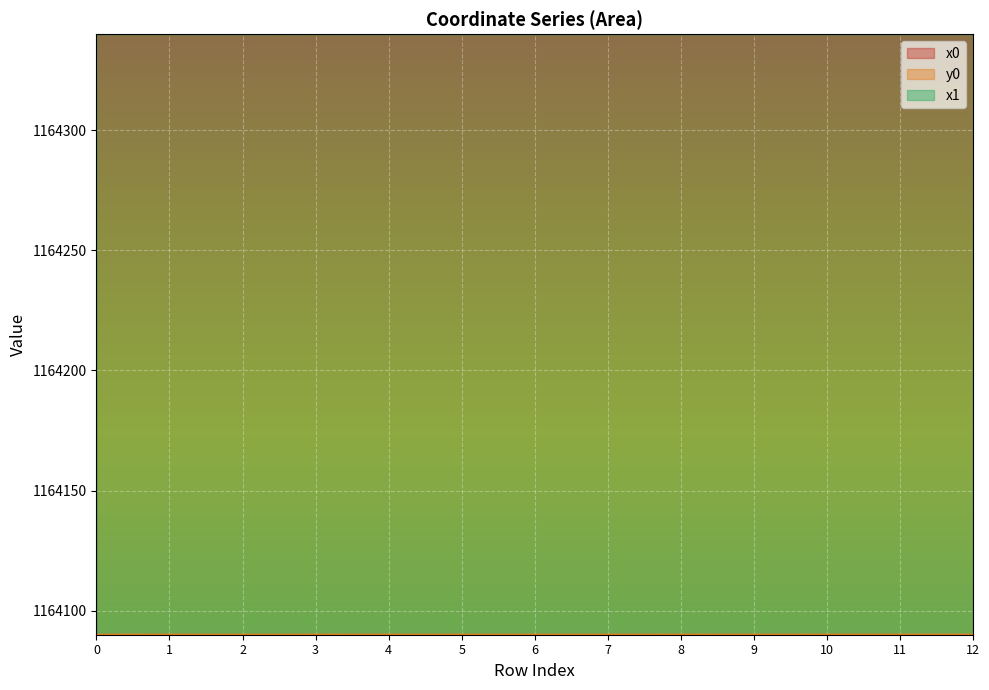

List the series in order of their peak value, highest first.

x0, x1, y0